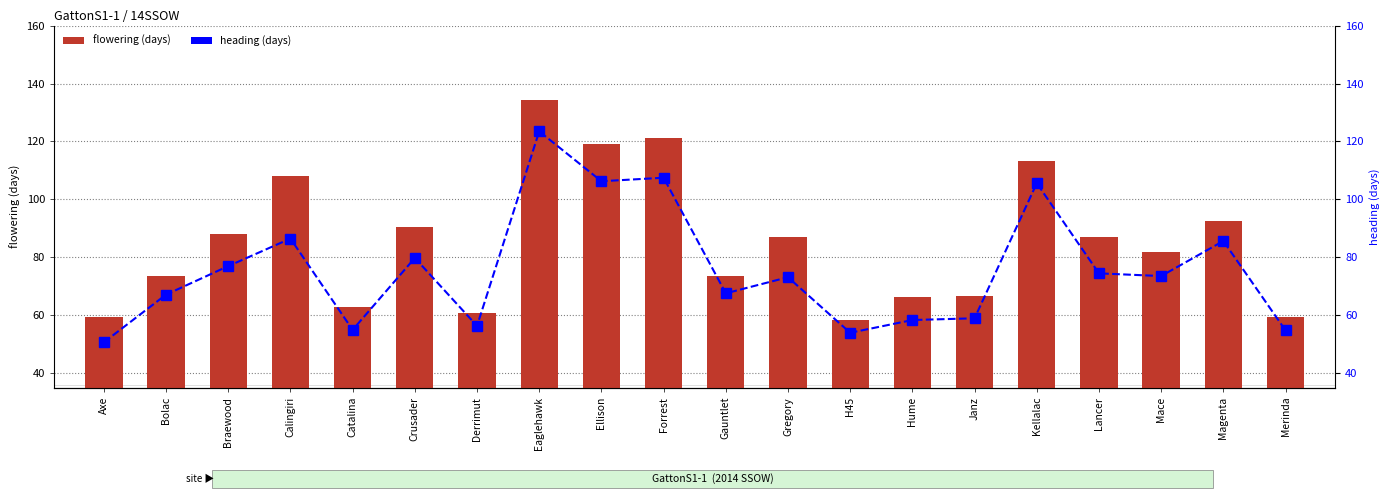

How many groups of bars are there?

20